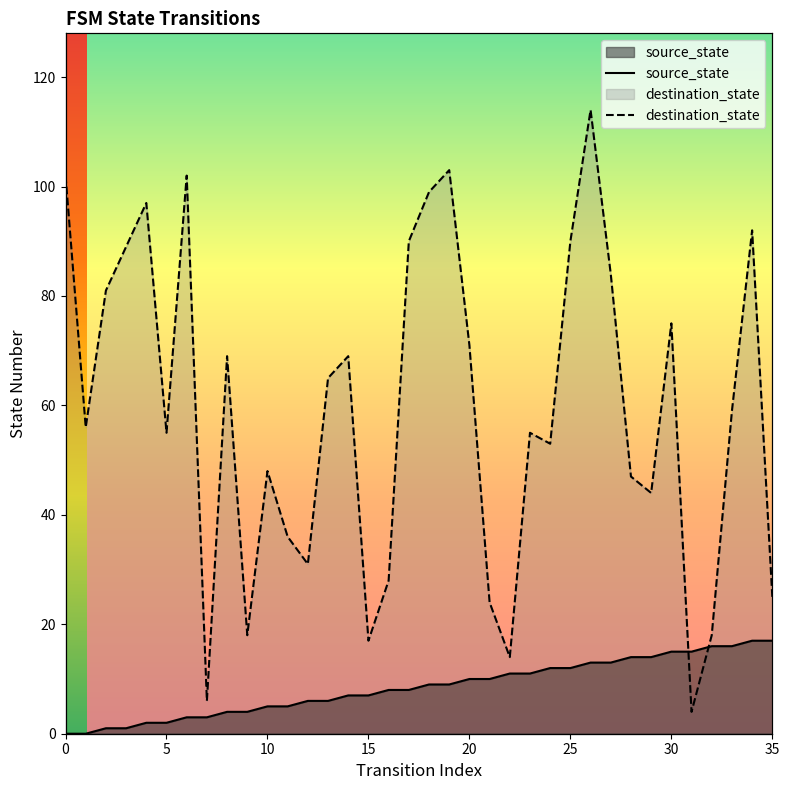

What are all the series names shown in the legend?

source_state, destination_state